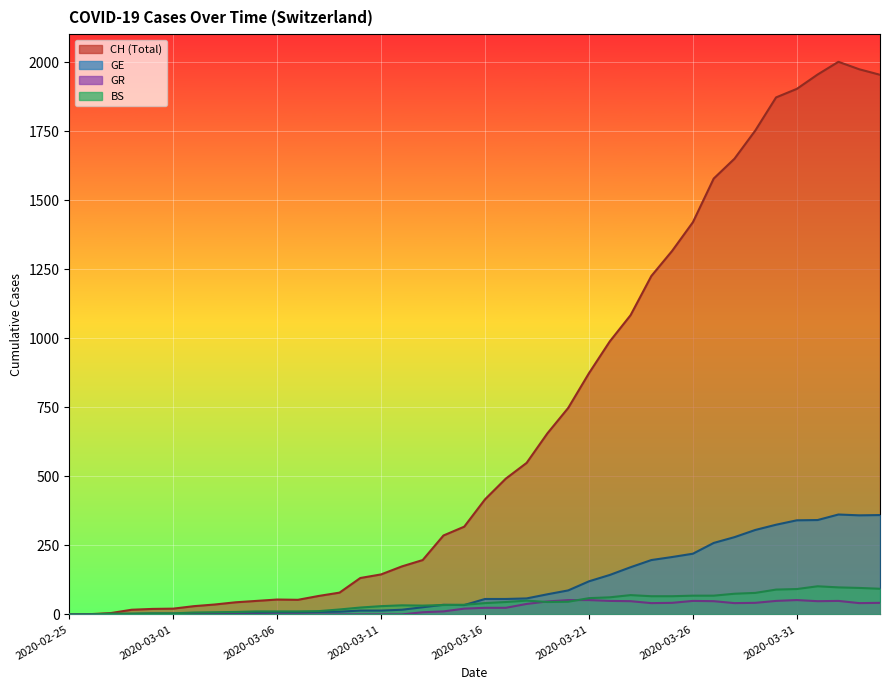

Reading left to right, transcribe all the data shown in this chart.

CH: 2020-02-25=0	2020-02-26=1	2020-02-27=5	2020-02-28=17	2020-02-29=20	2020-03-01=21	2020-03-02=30	2020-03-03=36	2020-03-04=44	2020-03-05=49	2020-03-06=54	2020-03-07=53	2020-03-08=67	2020-03-09=79	2020-03-10=132	2020-03-11=145	2020-03-12=174	2020-03-13=197	2020-03-14=286	2020-03-15=318	2020-03-16=417	2020-03-17=492	2020-03-18=549	2020-03-19=656	2020-03-20=748	2020-03-21=874	2020-03-22=989	2020-03-23=1084	2020-03-24=1226	2020-03-25=1317	2020-03-26=1421	2020-03-27=1579	2020-03-28=1651	2020-03-29=1753	2020-03-30=1873	2020-03-31=1904	2020-04-01=1956	2020-04-02=2002	2020-04-03=1975	2020-04-04=1955
GE: 2020-02-25=0	2020-02-26=1	2020-02-27=1	2020-02-28=2	2020-02-29=3	2020-03-01=3	2020-03-02=3	2020-03-03=4	2020-03-04=4	2020-03-05=5	2020-03-06=7	2020-03-07=7	2020-03-08=9	2020-03-09=10	2020-03-10=14	2020-03-11=14	2020-03-12=17	2020-03-13=26	2020-03-14=35	2020-03-15=34	2020-03-16=56	2020-03-17=56	2020-03-18=58	2020-03-19=73	2020-03-20=87	2020-03-21=120	2020-03-22=143	2020-03-23=171	2020-03-24=197	2020-03-25=208	2020-03-26=220	2020-03-27=259	2020-03-28=280	2020-03-29=306	2020-03-30=325	2020-03-31=341	2020-04-01=342	2020-04-02=362	2020-04-03=359	2020-04-04=360
GR: 2020-02-25=0	2020-02-26=0	2020-02-27=0	2020-02-28=0	2020-02-29=0	2020-03-01=0	2020-03-02=0	2020-03-03=0	2020-03-04=0	2020-03-05=0	2020-03-06=0	2020-03-07=0	2020-03-08=0	2020-03-09=0	2020-03-10=0	2020-03-11=0	2020-03-12=0	2020-03-13=8	2020-03-14=11	2020-03-15=21	2020-03-16=24	2020-03-17=24	2020-03-18=38	2020-03-19=47	2020-03-20=52	2020-03-21=52	2020-03-22=49	2020-03-23=48	2020-03-24=41	2020-03-25=42	2020-03-26=49	2020-03-27=48	2020-03-28=41	2020-03-29=42	2020-03-30=49	2020-03-31=52	2020-04-01=48	2020-04-02=49	2020-04-03=41	2020-04-04=42
BS: 2020-02-25=0	2020-02-26=0	2020-02-27=3	2020-02-28=3	2020-02-29=4	2020-03-01=4	2020-03-02=7	2020-03-03=8	2020-03-04=9	2020-03-05=11	2020-03-06=11	2020-03-07=11	2020-03-08=12	2020-03-09=18	2020-03-10=25	2020-03-11=30	2020-03-12=33	2020-03-13=32	2020-03-14=34	2020-03-15=35	2020-03-16=41	2020-03-17=45	2020-03-18=50	2020-03-19=45	2020-03-20=46	2020-03-21=59	2020-03-22=62	2020-03-23=70	2020-03-24=66	2020-03-25=66	2020-03-26=68	2020-03-27=68	2020-03-28=75	2020-03-29=78	2020-03-30=90	2020-03-31=92	2020-04-01=102	2020-04-02=98	2020-04-03=96	2020-04-04=93